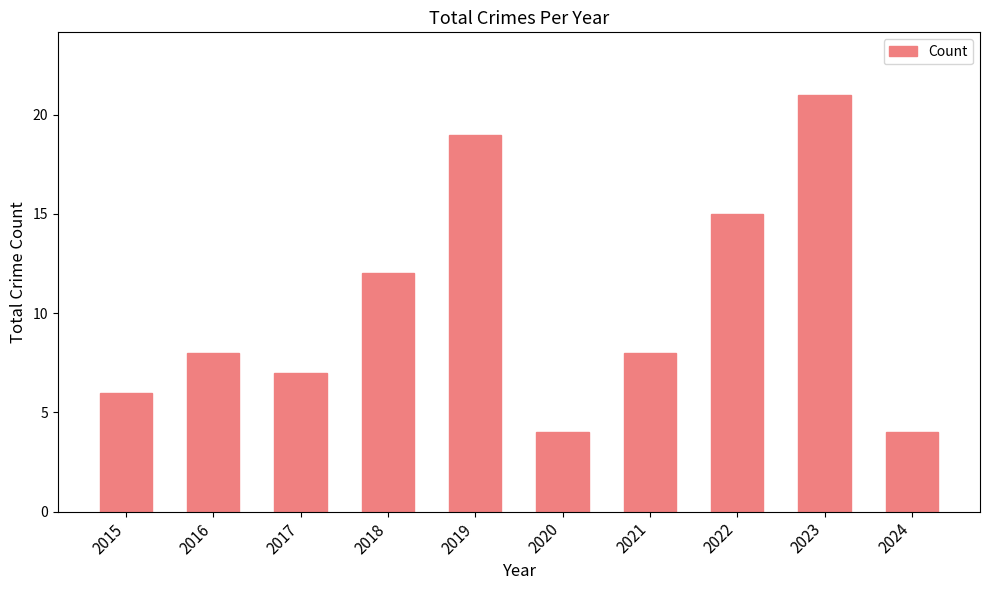

At which category does the chart reach its peak across all series?

2023